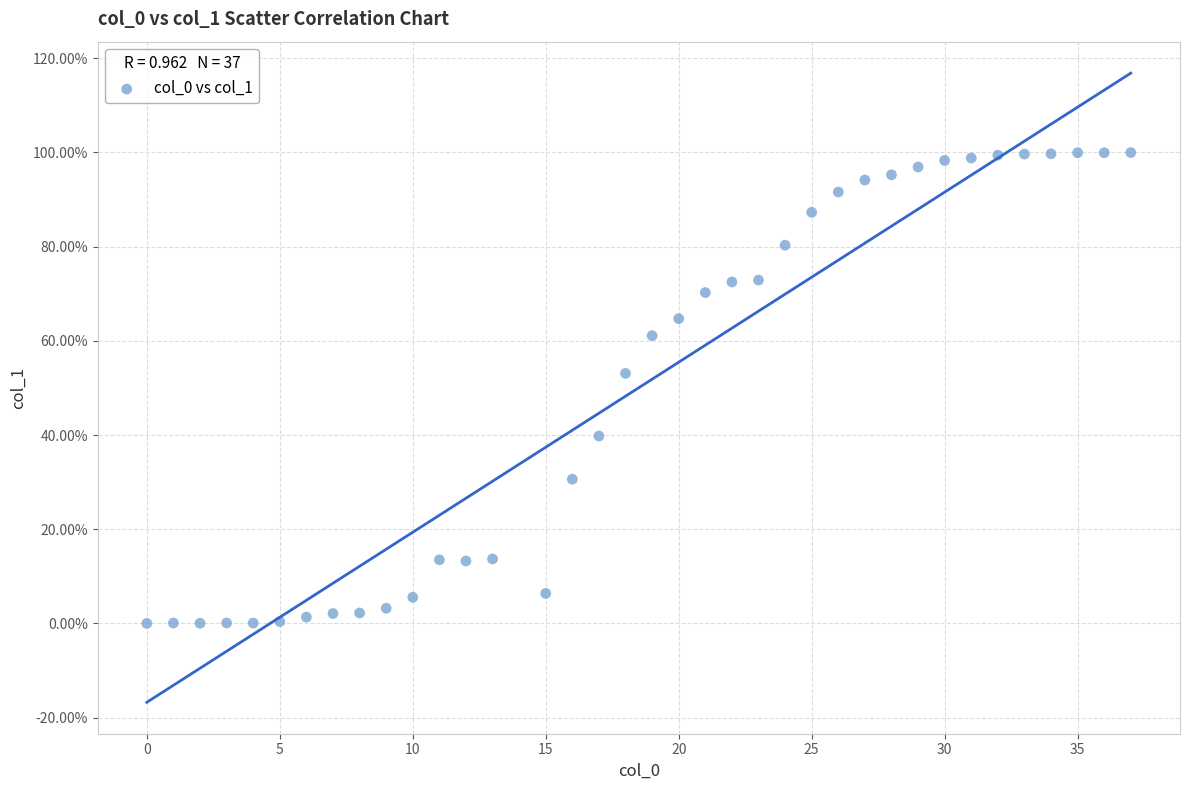

What Y value in the scatter plot is closest to 49?

53.1